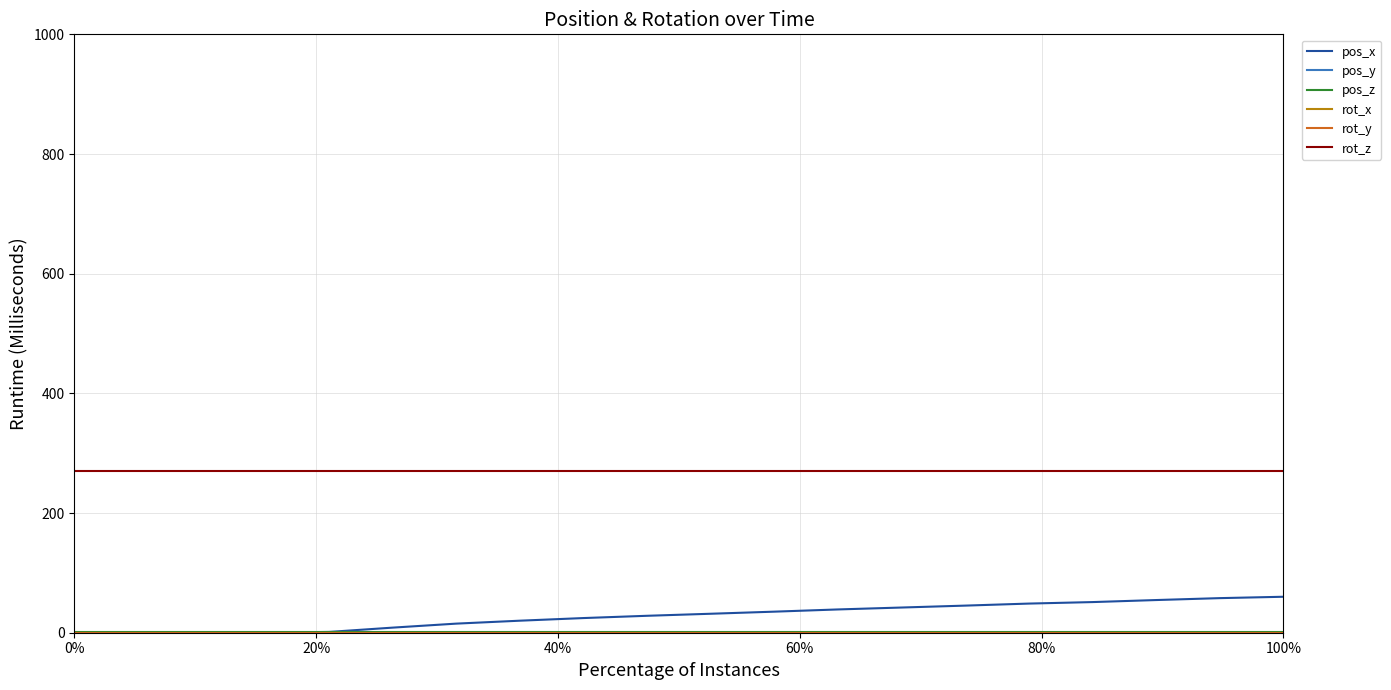

At which category is the sum across all series the highest?

100%